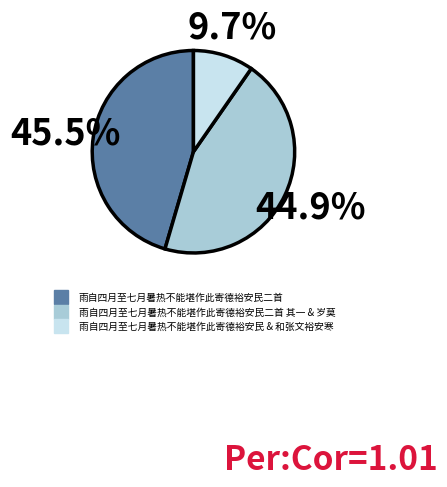

Does any single category account for the majority?

No